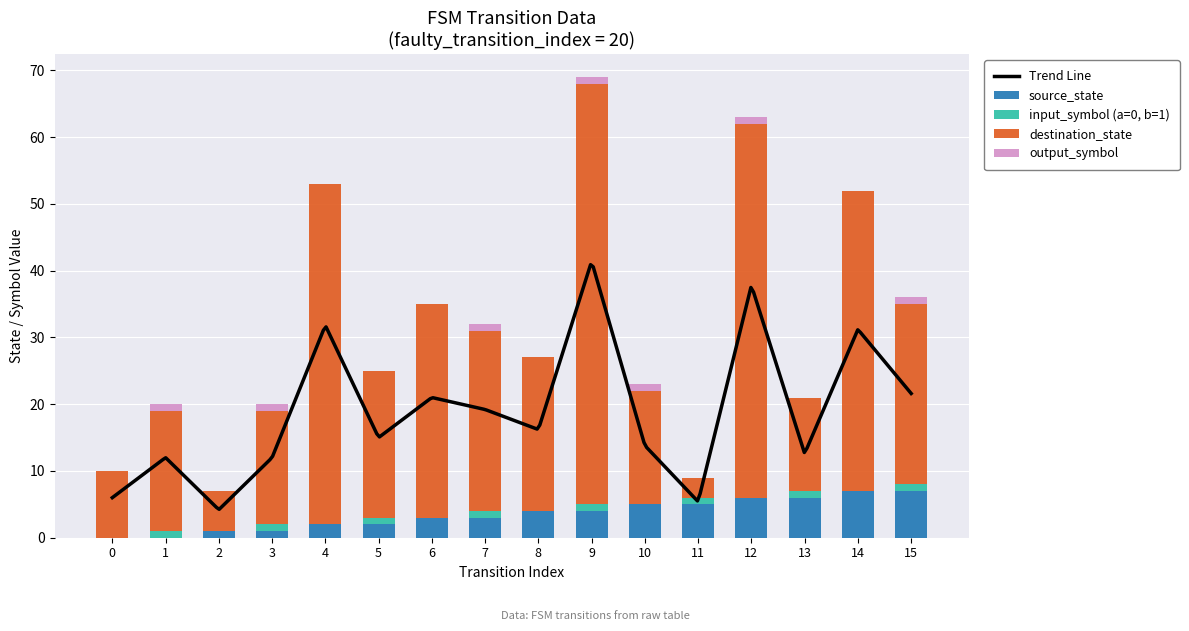

Reading left to right, list all the values displayed in this chart.

source_state: 0	0	1	1	2	2	3	3	4	4	5	5	6	6	7	7
input_symbol (a=0, b=1): 0	1	0	1	0	1	0	1	0	1	0	1	0	1	0	1
destination_state: 10	18	6	17	51	22	32	27	23	63	17	3	56	14	45	27
output_symbol: 0	1	0	1	0	0	0	1	0	1	1	0	1	0	0	1